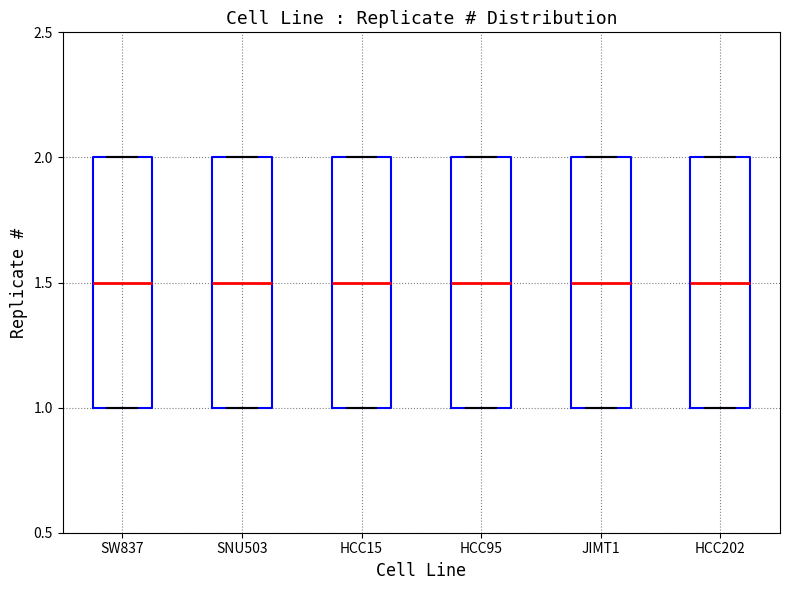

Reading left to right, transcribe this box plot: for each box, give where its median line is, the range the box spans, and where its two whiskers end, as read against the y-axis. The values are not printed on the chart, so give them approximately, as read against the axis.

SW837: median 1.5, box 1.0 to 2.0, whiskers 1.0 to 2.0
SNU503: median 1.5, box 1.0 to 2.0, whiskers 1.0 to 2.0
HCC15: median 1.5, box 1.0 to 2.0, whiskers 1.0 to 2.0
HCC95: median 1.5, box 1.0 to 2.0, whiskers 1.0 to 2.0
JIMT1: median 1.5, box 1.0 to 2.0, whiskers 1.0 to 2.0
HCC202: median 1.5, box 1.0 to 2.0, whiskers 1.0 to 2.0